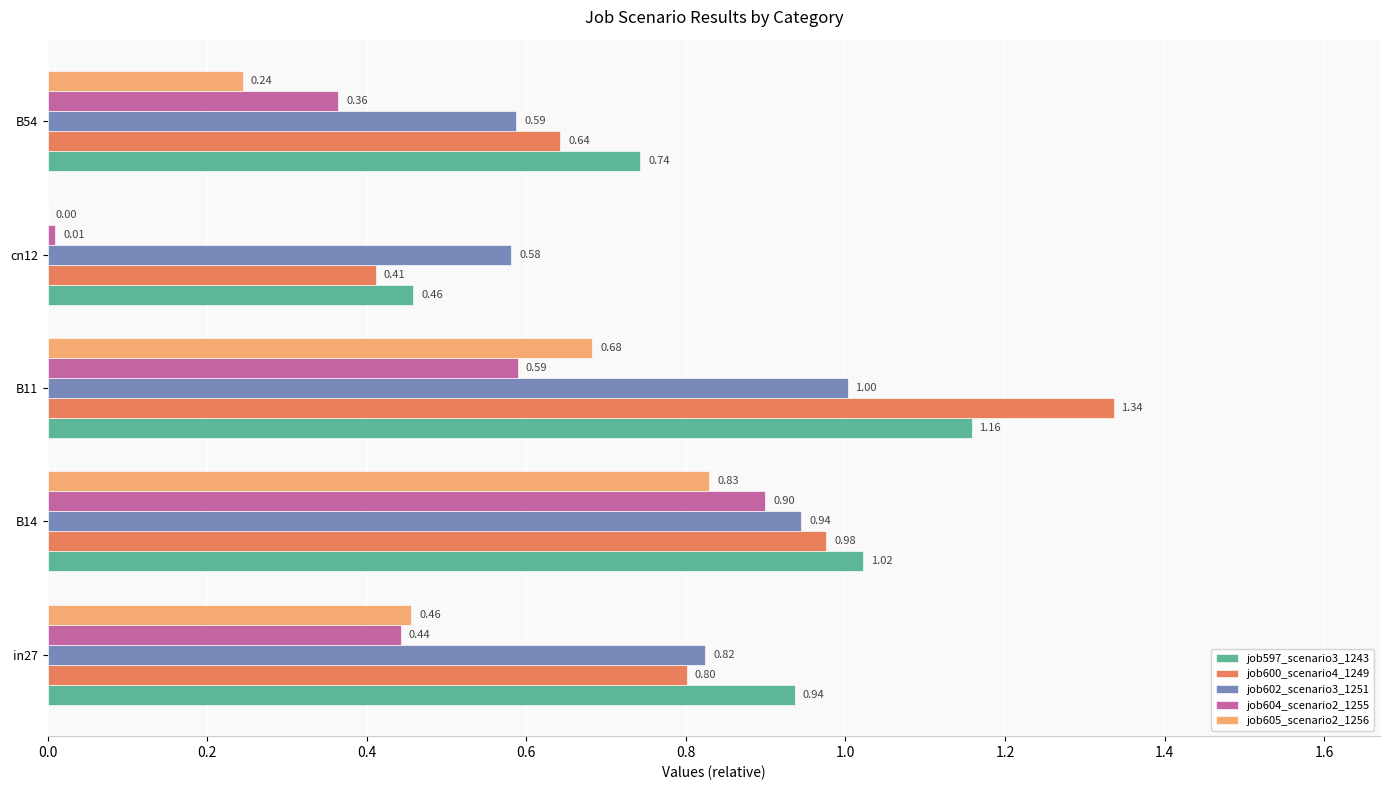

Which series has the largest total across all categories?

job597_scenario3_1243